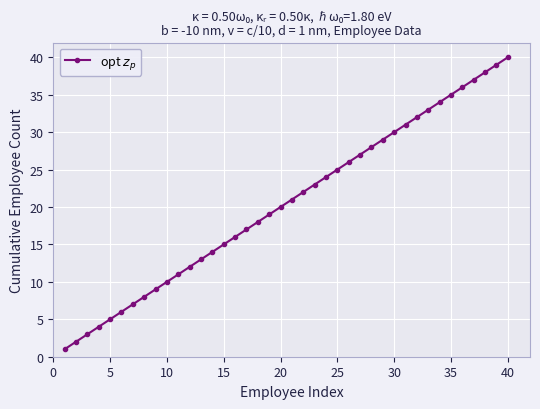

What is the greatest value displayed?

40